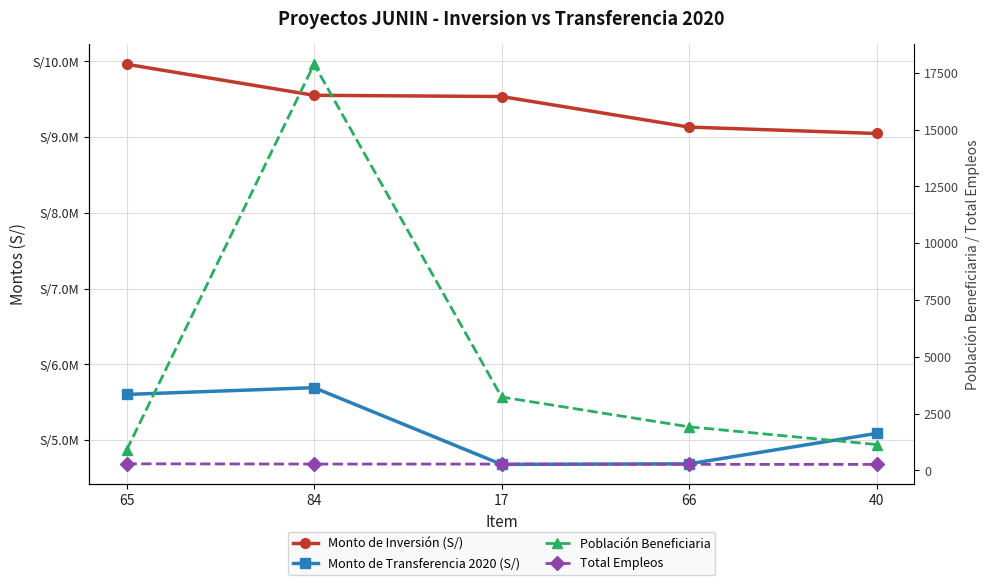

True or false: Población Beneficiaria has more than 1 interior local peaks.

False